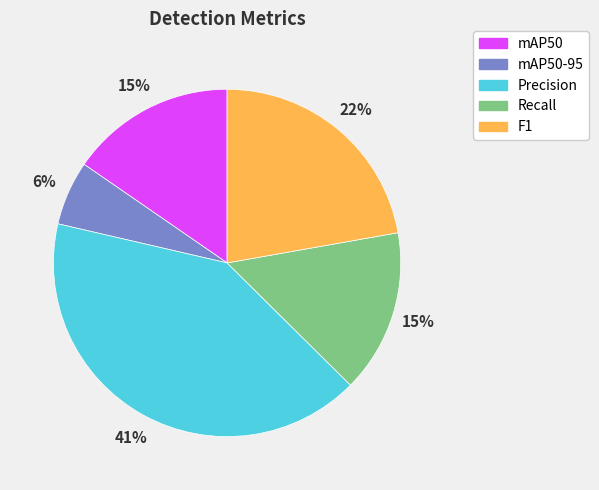

Combined, do Precision and F1 account for over 50%?

Yes